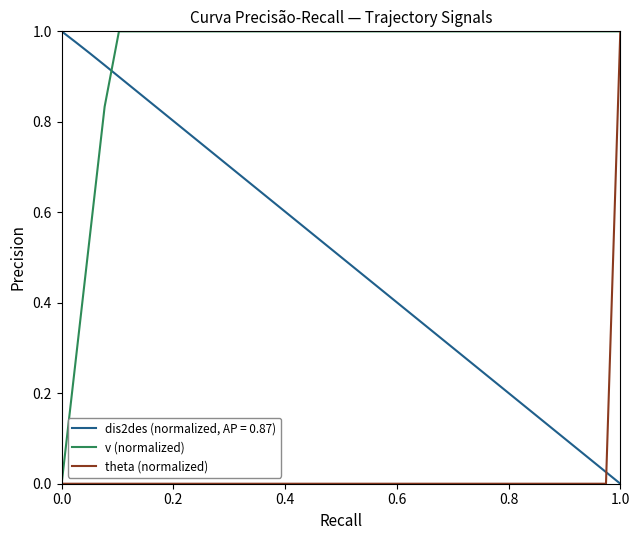

True or false: dis2des (normalized, AP = 0.87) and theta (normalized) cross at least once.

True